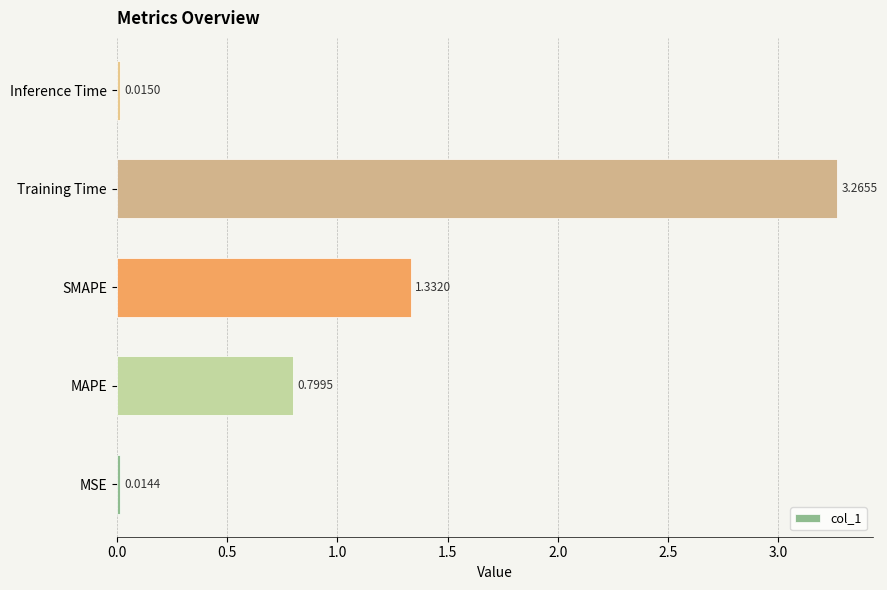

What is the average value?

1.1